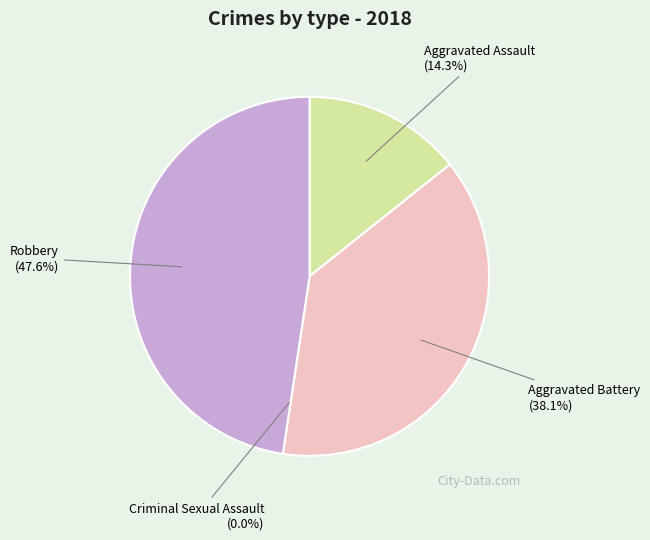

To the nearest percent, what percentage of the pie is Aggravated Assault?

14%